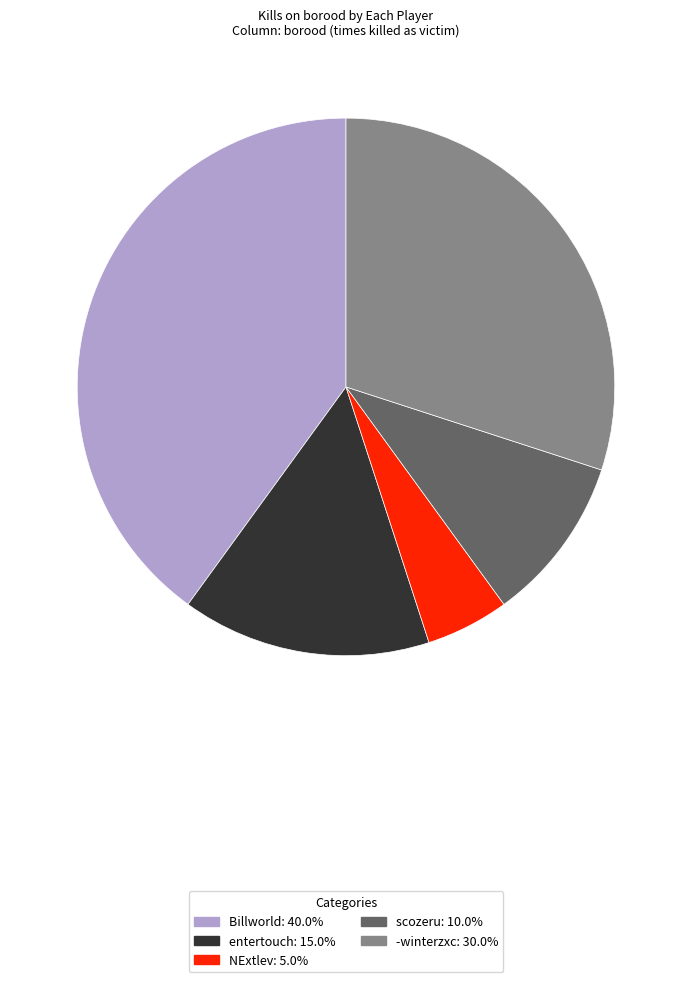

Does any single category account for the majority?

No